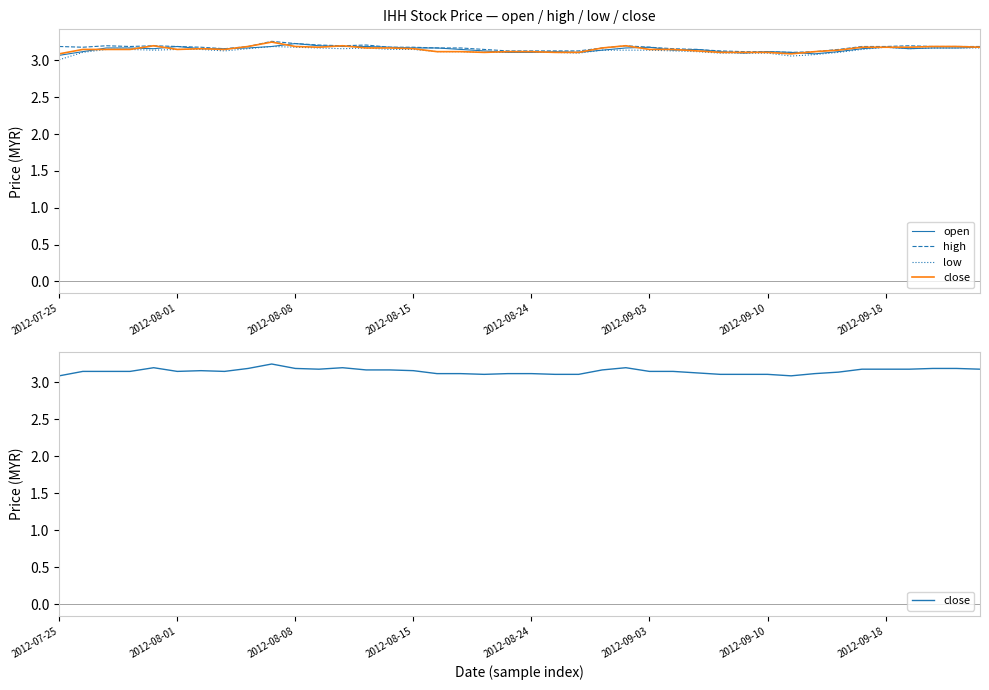

Reading left to right, transcribe all the data shown in this chart.

open: 3.1	3.1	3.2	3.2	3.2	3.2	3.2	3.2	3.2	3.2	3.2	3.2	3.2	3.2	3.2	3.2	3.2	3.1	3.1	3.1	3.1	3.1	3.1	3.1	3.2	3.2	3.1	3.1	3.1	3.1	3.1	3.1	3.1	3.1	3.2	3.2	3.2	3.2	3.2	3.2
high: 3.2	3.2	3.2	3.2	3.2	3.2	3.2	3.2	3.2	3.3	3.2	3.2	3.2	3.2	3.2	3.2	3.2	3.2	3.1	3.1	3.1	3.1	3.1	3.2	3.2	3.2	3.2	3.1	3.1	3.1	3.1	3.1	3.1	3.1	3.2	3.2	3.2	3.2	3.2	3.2
low: 3.0	3.1	3.1	3.1	3.1	3.1	3.1	3.1	3.2	3.2	3.2	3.2	3.2	3.2	3.1	3.1	3.1	3.1	3.1	3.1	3.1	3.1	3.1	3.1	3.1	3.1	3.1	3.1	3.1	3.1	3.1	3.1	3.1	3.1	3.1	3.2	3.2	3.2	3.2	3.2
close: 3.1	3.1	3.1	3.1	3.2	3.1	3.2	3.1	3.2	3.2	3.2	3.2	3.2	3.2	3.2	3.2	3.1	3.1	3.1	3.1	3.1	3.1	3.1	3.2	3.2	3.1	3.1	3.1	3.1	3.1	3.1	3.1	3.1	3.1	3.2	3.2	3.2	3.2	3.2	3.2